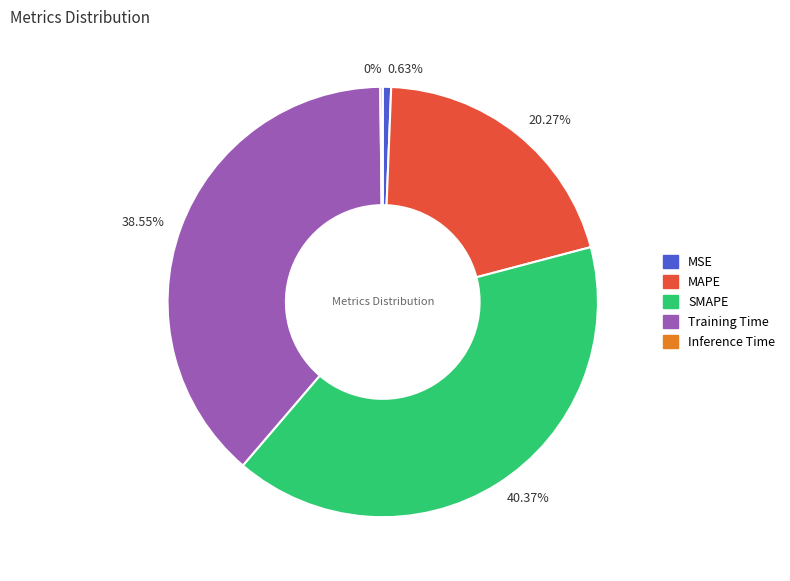

True or false: SMAPE accounts for 40% of the total.

True